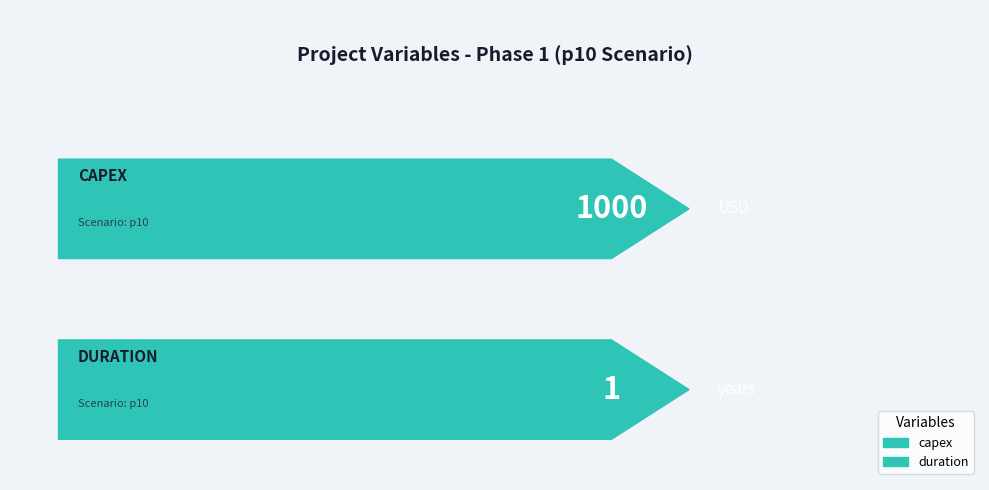

What is the difference between the maximum and minimum values in the Value series?

999